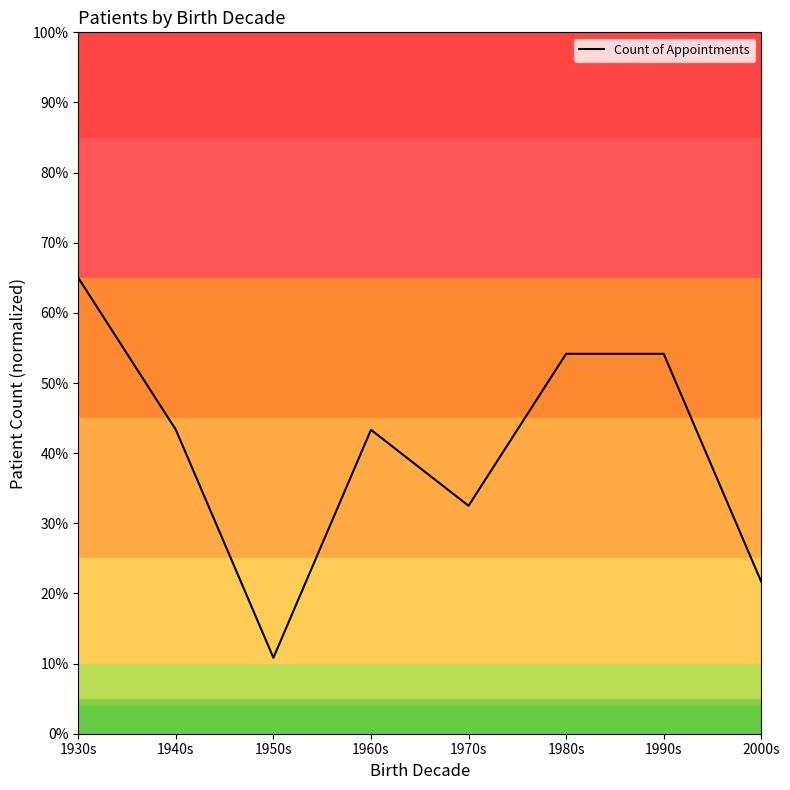

Is it true that the value at 1990s is 71.6?

False